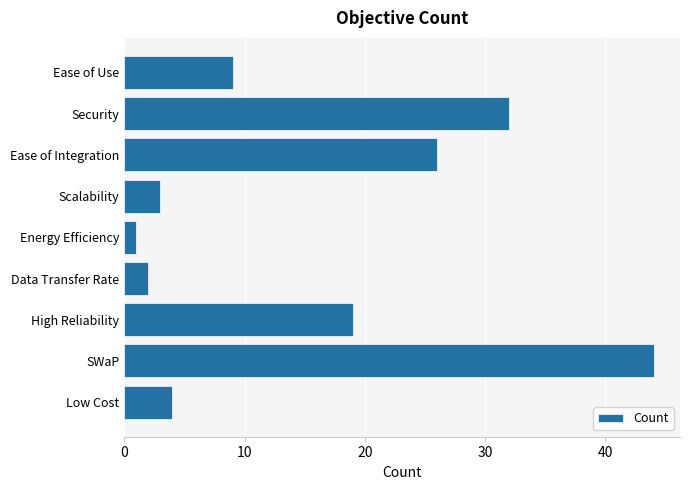

At which category does the chart reach its minimum across all series?

Energy Efficiency